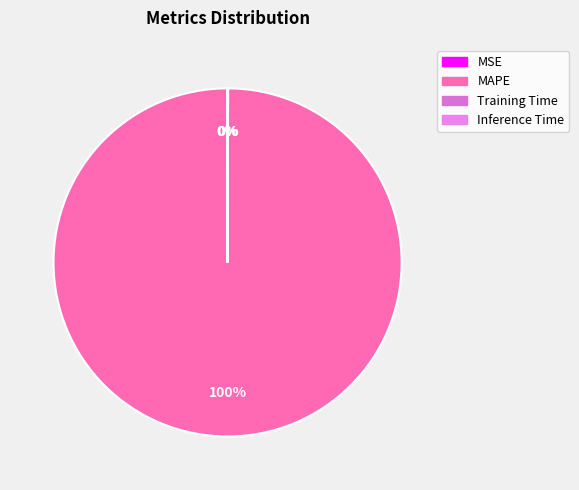

What is the smallest slice in the pie chart?

Inference Time